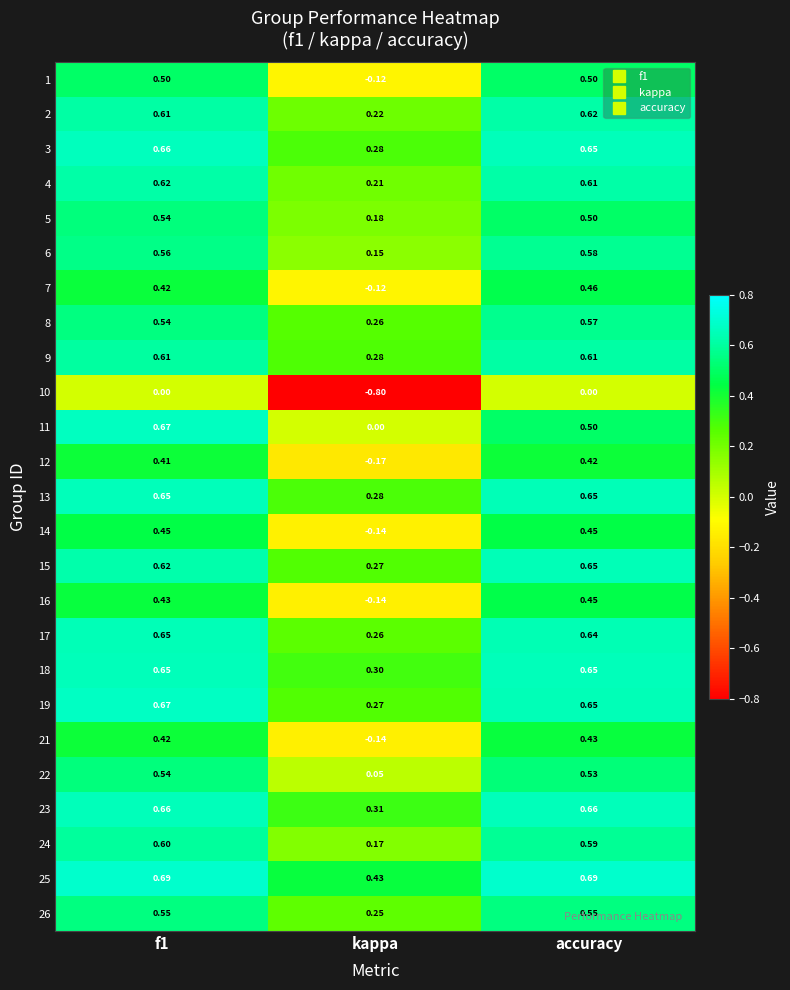

Count the number of data series in this chart.

25